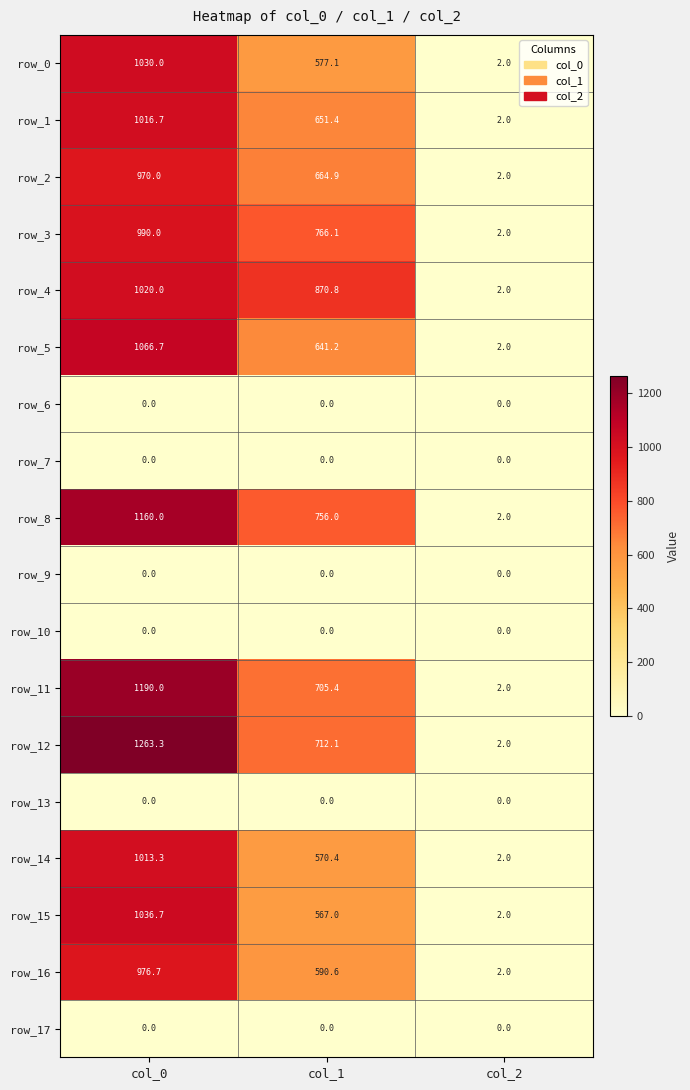

True or false: row_4 has a value of 0.5 at col_2.

False